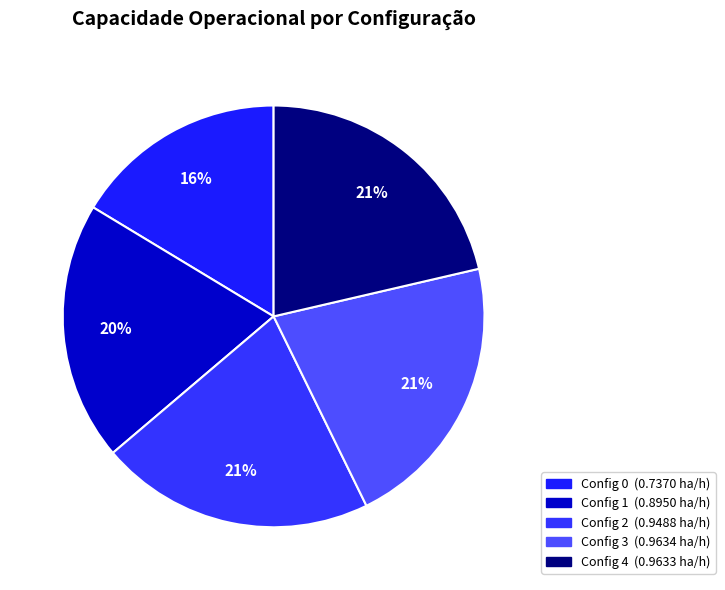

Count the number of slices in the pie.

5